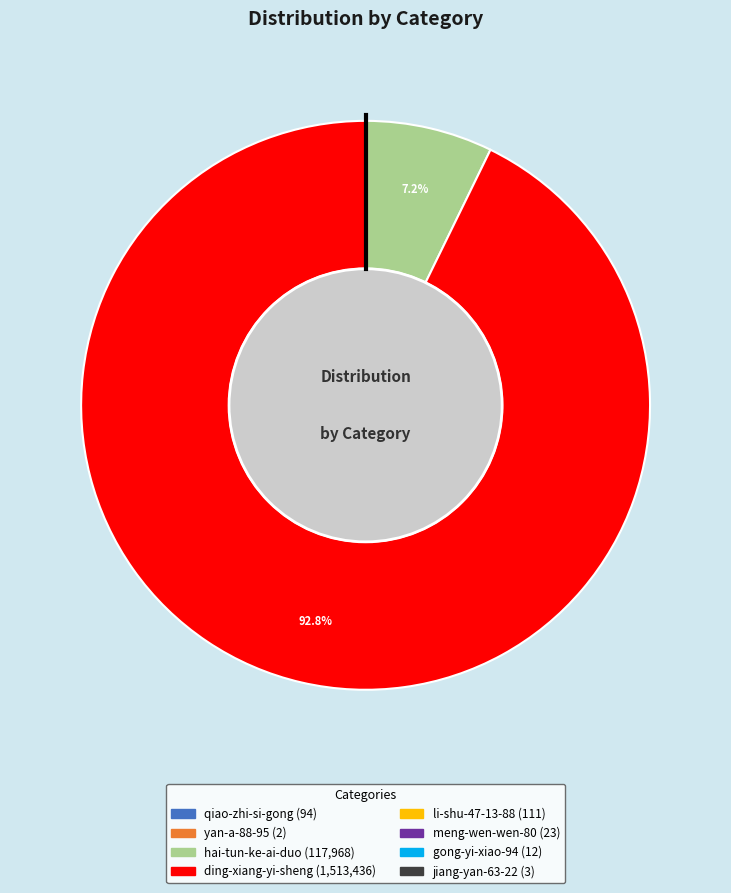

Does any single category account for the majority?

Yes